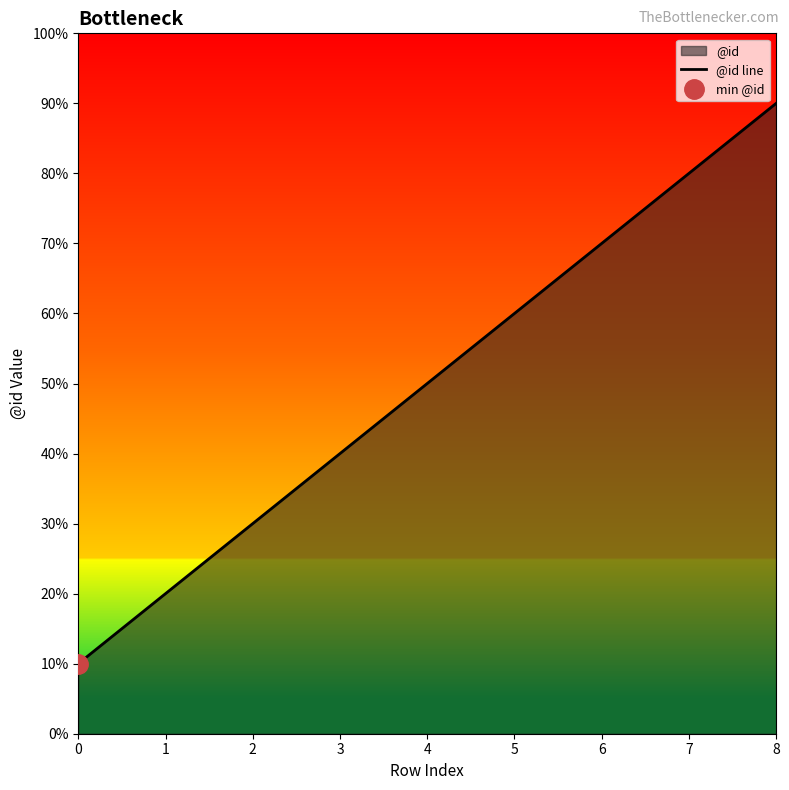

Which category has the highest value across all series?

8